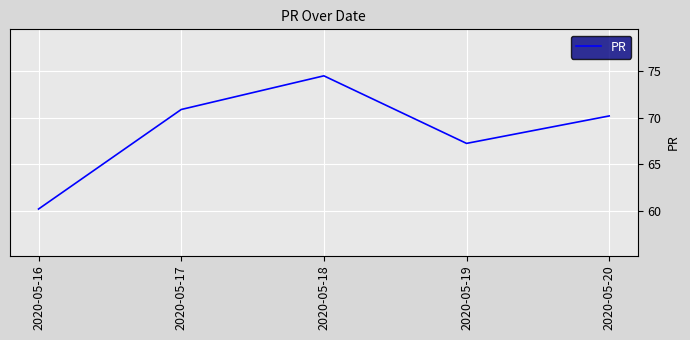

What is the approximate value at 2020-05-19?

67.3